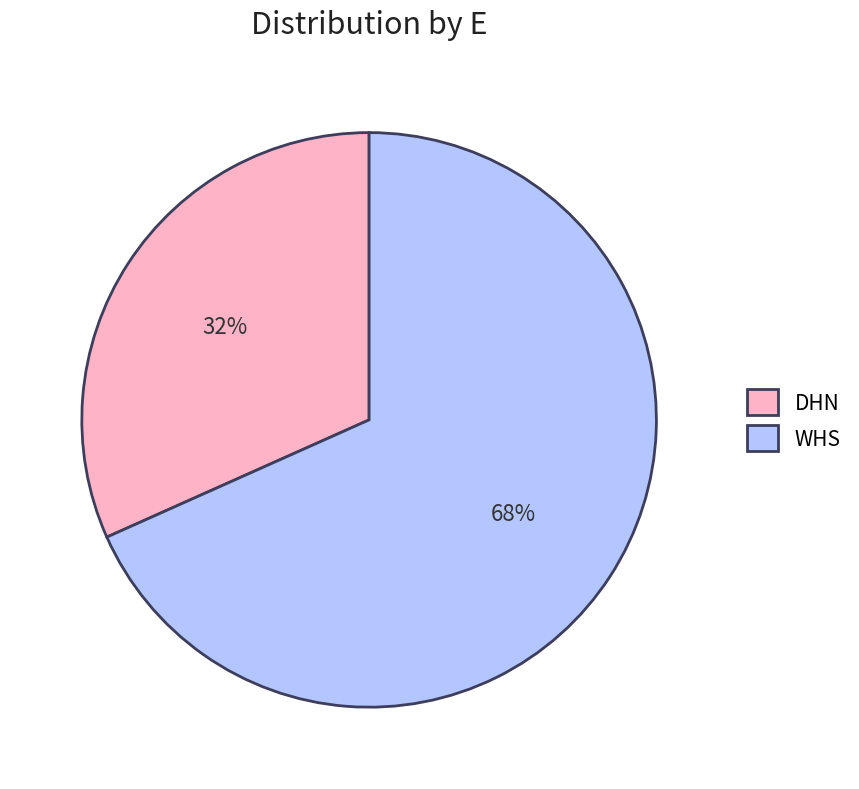

To the nearest percent, what portion does WHS represent?

68%